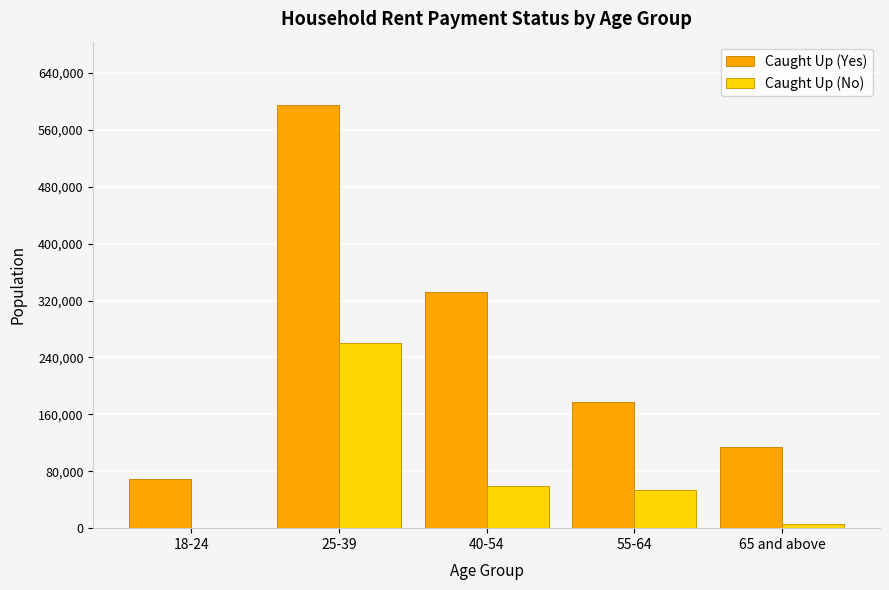

How many groups of bars are there?

5